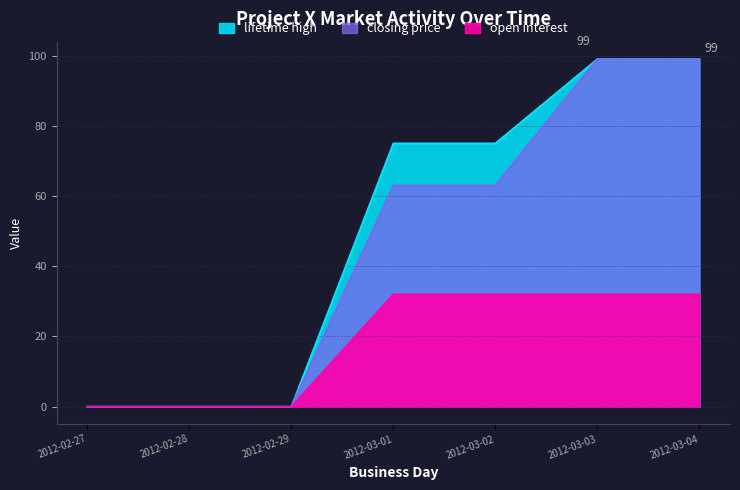

What is the difference between the second highest and second lowest values in the closing price series?

99